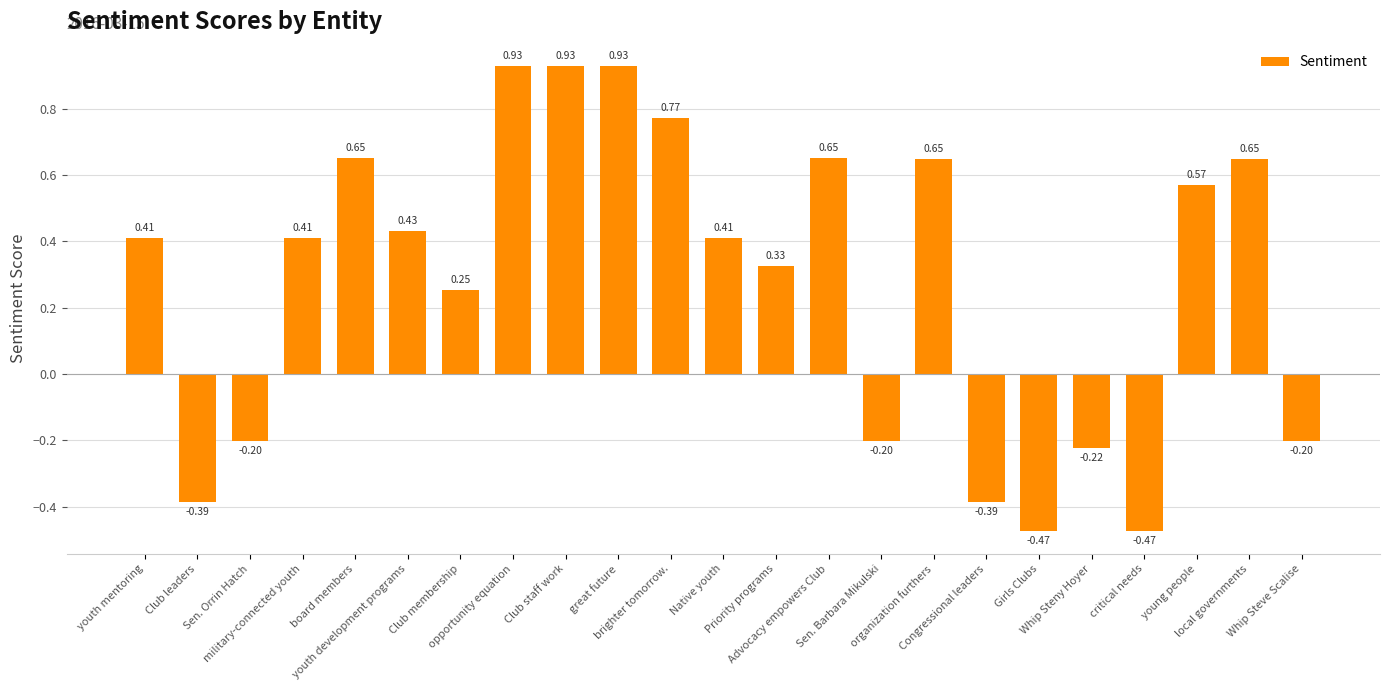

What is the sum of the values at board members and Native youth?

1.1